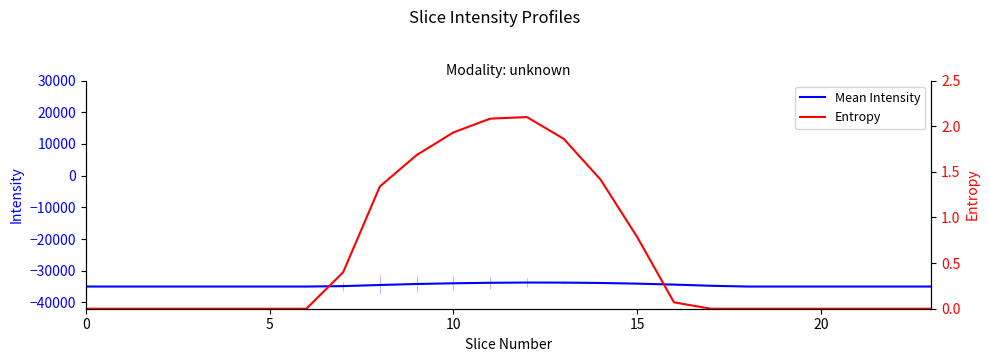

True or false: Entropy and Mean Intensity cross at least once.

False